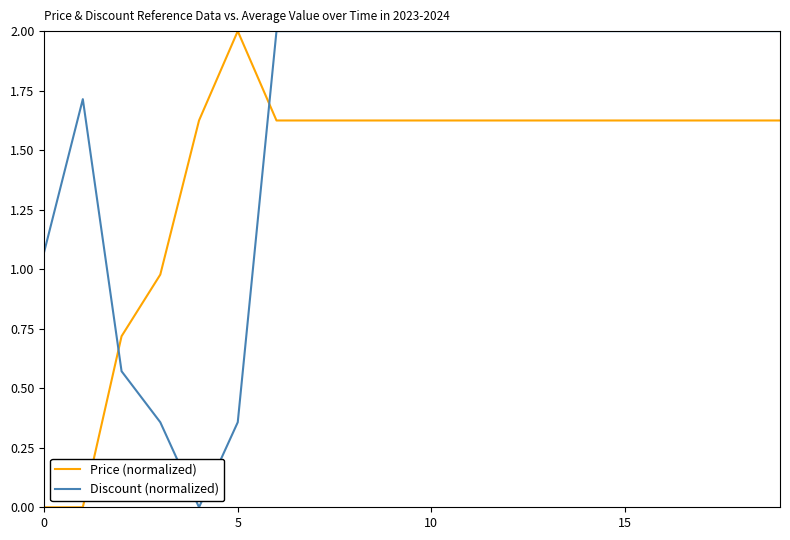

Which series has the largest total across all categories?

Discount (normalized)